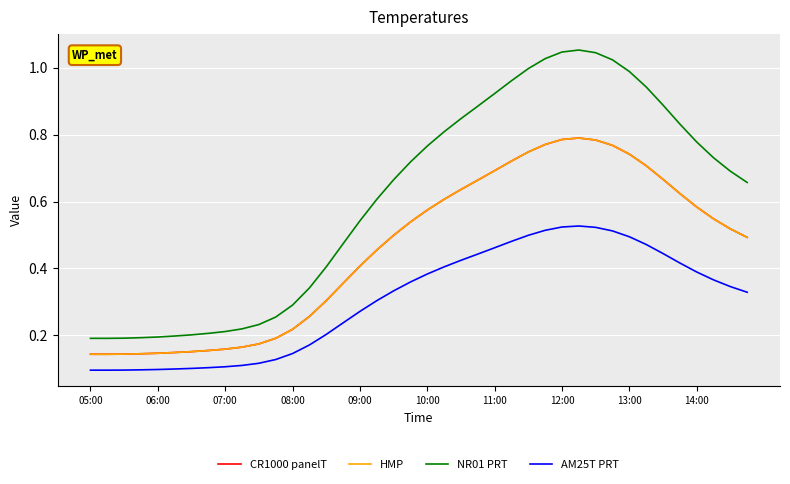

What is the minimum value shown in the chart?

0.1